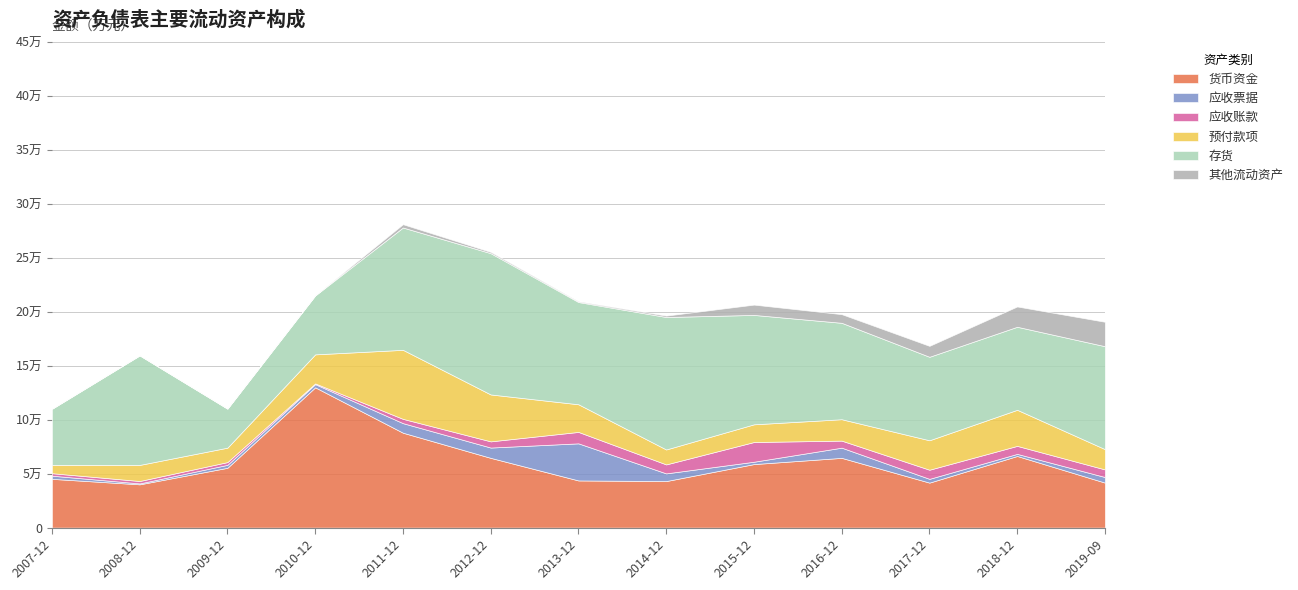

Reading right to left, what are all the values shown in this chart?

货币资金: 2019-09-30=41719	2018-12-31=66408	2017-12-31=41707	2016-12-31=64655	2015-12-31=58896	2014-12-31=43143	2013-12-31=43727	2012-12-31=64661	2011-12-31=87985	2010-12-31=130070	2009-12-31=55452	2008-12-31=40119	2007-12-31=45208
应收票据: 2019-09-30=5184	2018-12-31=1938	2017-12-31=3491	2016-12-31=9463	2015-12-31=2178	2014-12-31=7122	2013-12-31=34391	2012-12-31=9556	2011-12-31=8867	2010-12-31=2936	2009-12-31=2738	2008-12-31=861	2007-12-31=2926
应收账款: 2019-09-30=7044	2018-12-31=7423	2017-12-31=8465	2016-12-31=6523	2015-12-31=18280	2014-12-31=8325	2013-12-31=10594	2012-12-31=5745	2011-12-31=3974	2010-12-31=701	2009-12-31=2544	2008-12-31=2222	2007-12-31=2304
预付款项: 2019-09-30=18808	2018-12-31=33459	2017-12-31=27304	2016-12-31=19834	2015-12-31=16411	2014-12-31=13847	2013-12-31=25634	2012-12-31=43493	2011-12-31=64002	2010-12-31=26923	2009-12-31=13386	2008-12-31=14916	2007-12-31=7746
存货: 2019-09-30=95440	2018-12-31=76983	2017-12-31=77410	2016-12-31=89409	2015-12-31=101436	2014-12-31=122820	2013-12-31=94795	2012-12-31=130979	2011-12-31=113421	2010-12-31=54610	2009-12-31=36149	2008-12-31=101532	2007-12-31=51954
其他流动资产: 2019-09-30=22655	2018-12-31=18832	2017-12-31=10138	2016-12-31=8026	2015-12-31=9552	2014-12-31=1313	2013-12-31=691	2012-12-31=1186	2011-12-31=3066	2010-12-31=66	2009-12-31=63	2008-12-31=66	2007-12-31=64